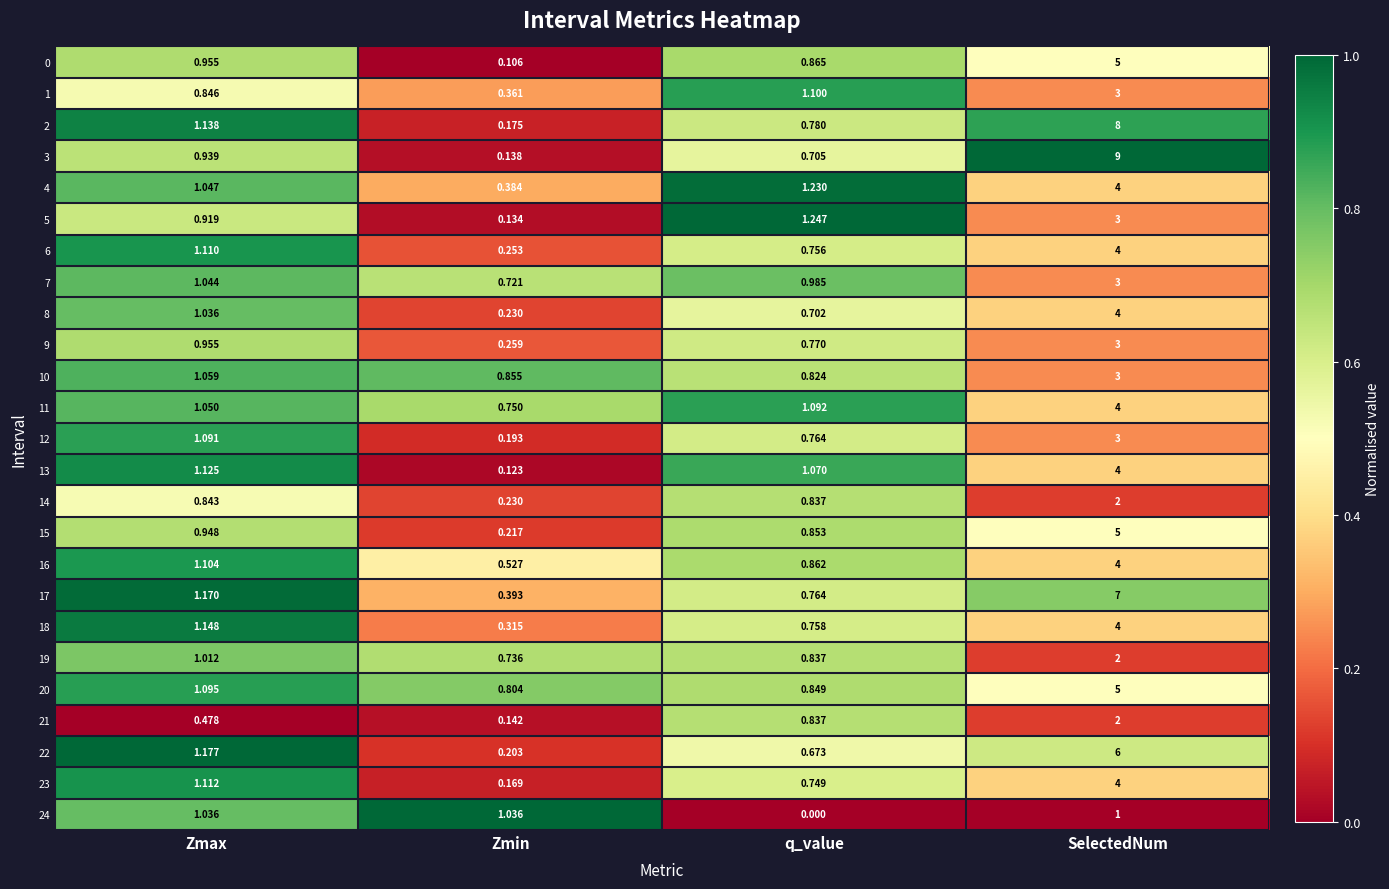

Where does the 24 series first go above 1?

Zmax